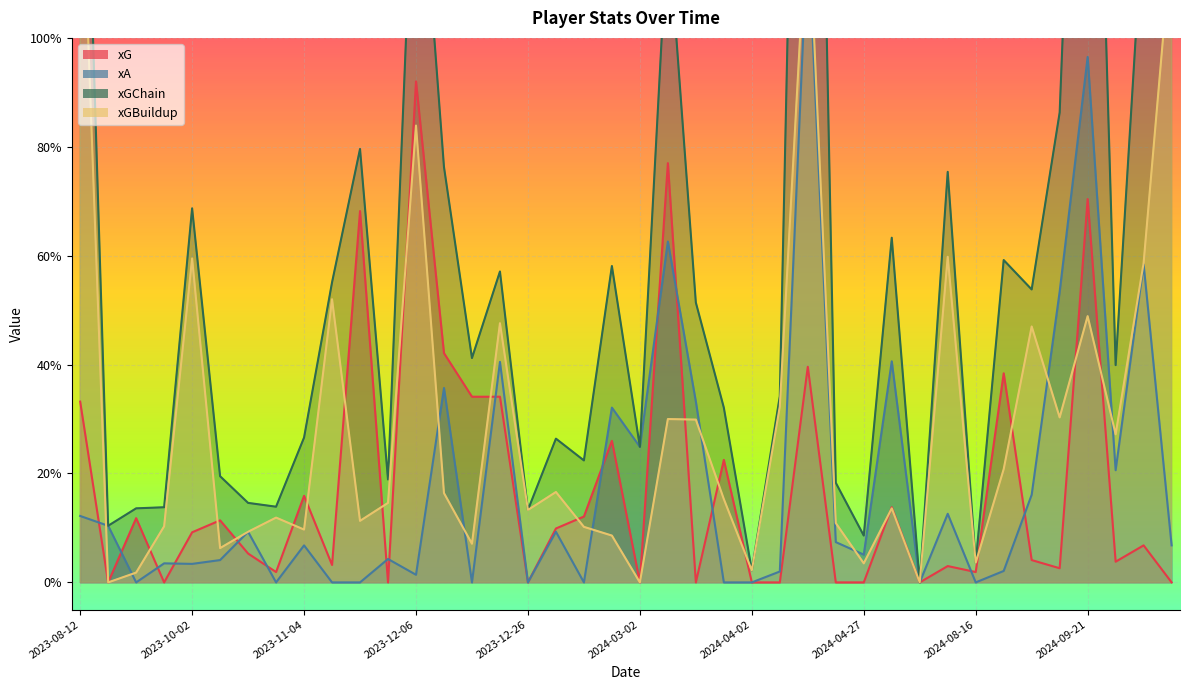

How many series are shown in this chart?

4